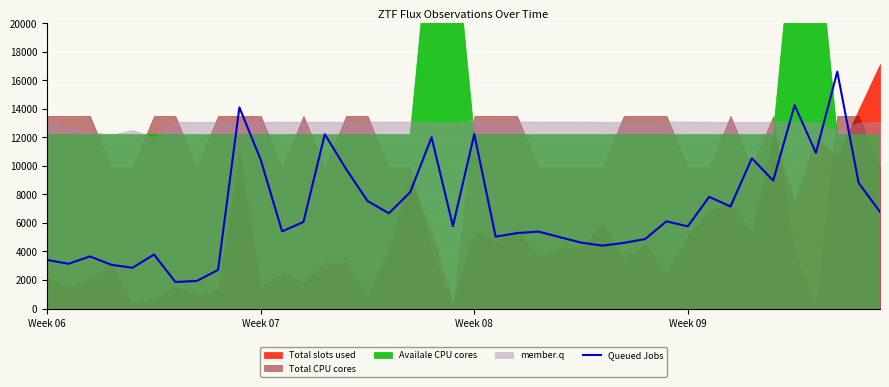

What is the highest value of the Queued Jobs series?

16609.2